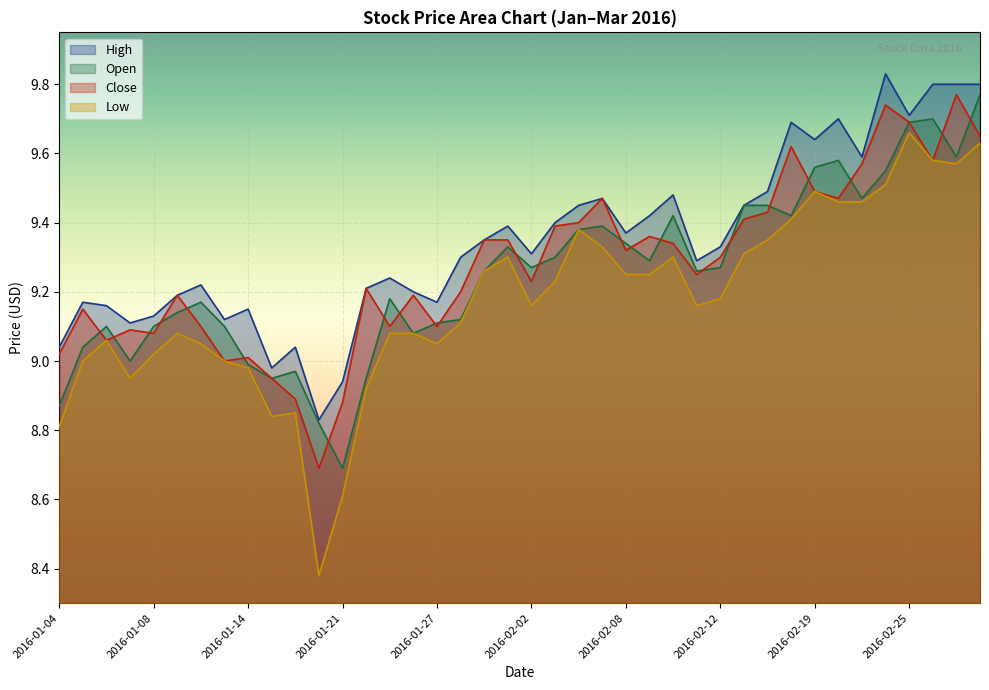

How many data points in Close are above 9?

35